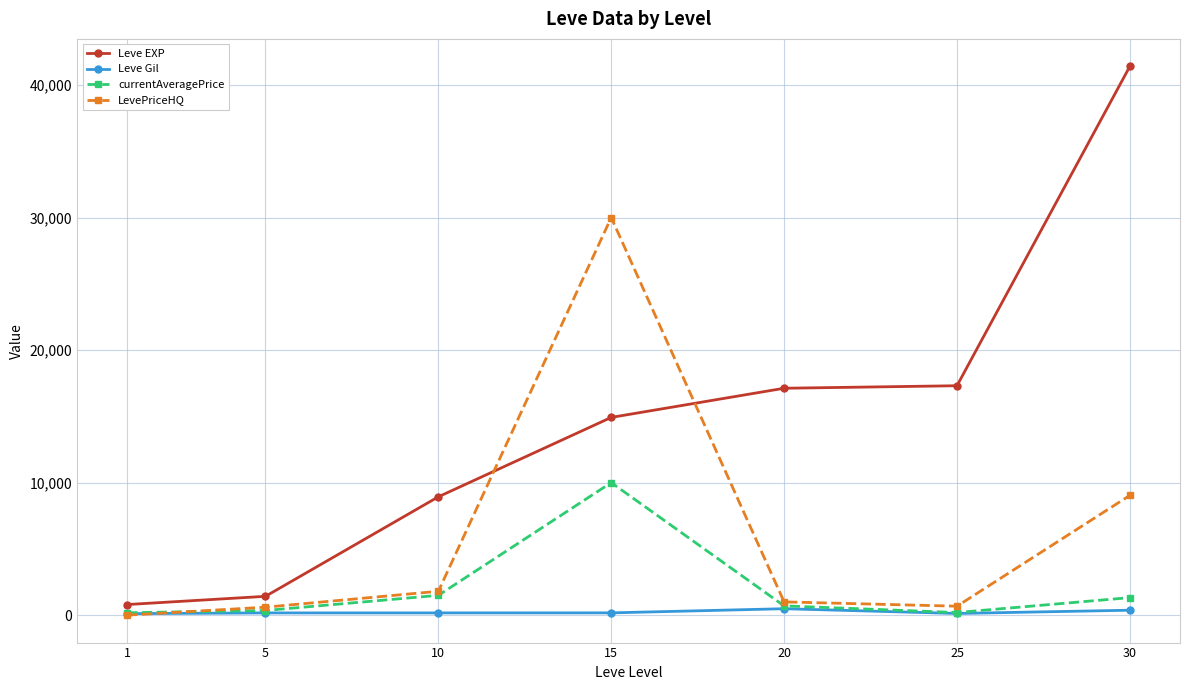

The value of Leve EXP at 20 is 29379.7. True or false?

False